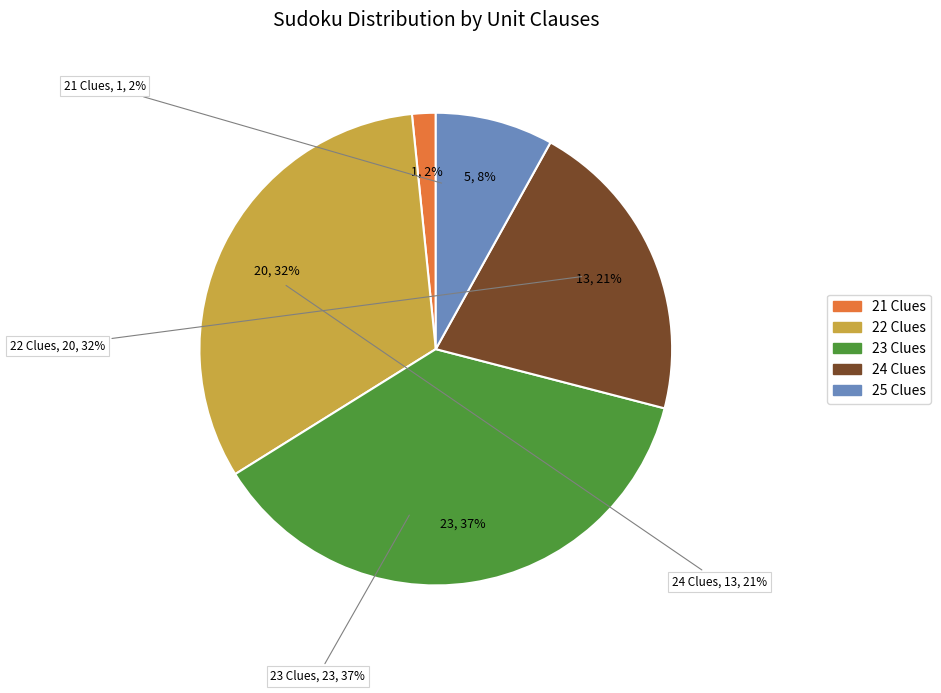

To the nearest percent, what is the difference between the 21 and 23 slice percentages?

35%